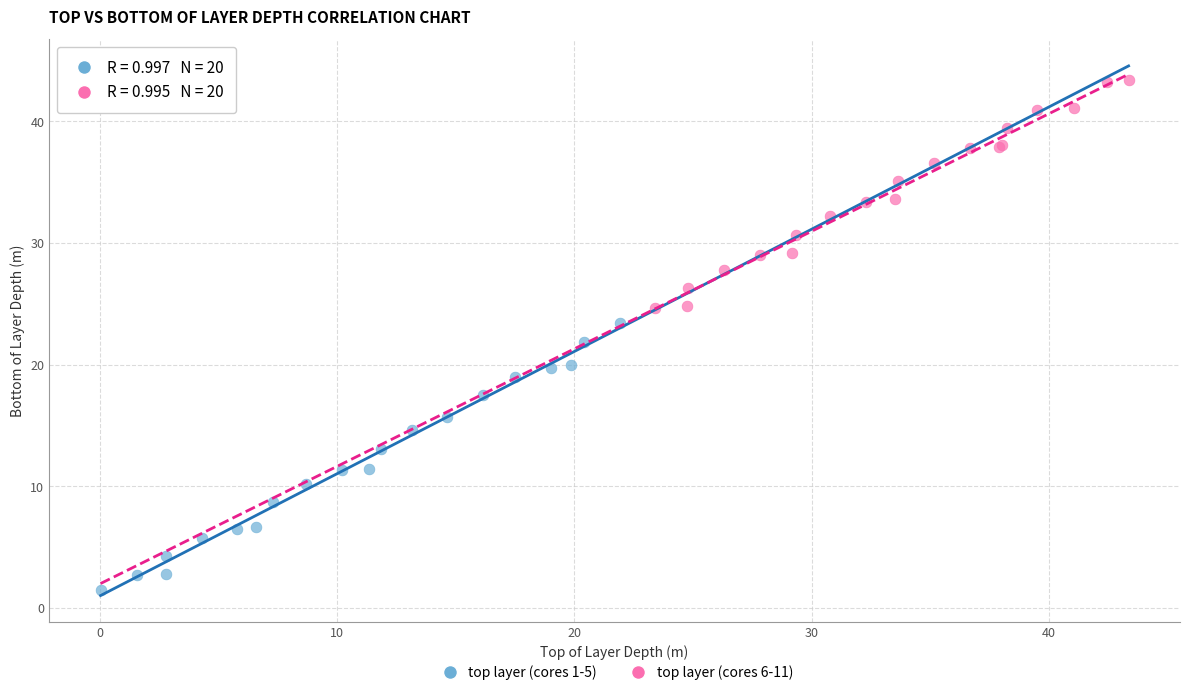

Which series has the widest spread of Y values?

top layer (cores 1-5)